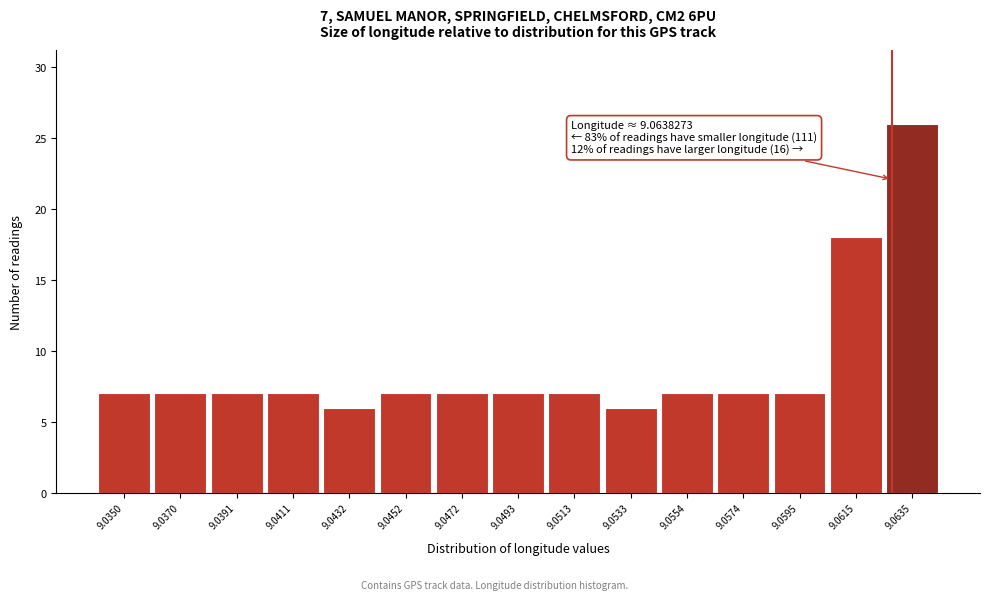

Reading left to right, what are all the values shown in this chart?

9.0350=7	9.0370=7	9.0391=7	9.0411=7	9.0432=6	9.0452=7	9.0472=7	9.0493=7	9.0513=7	9.0533=6	9.0554=7	9.0574=7	9.0595=7	9.0615=18	9.0635=26